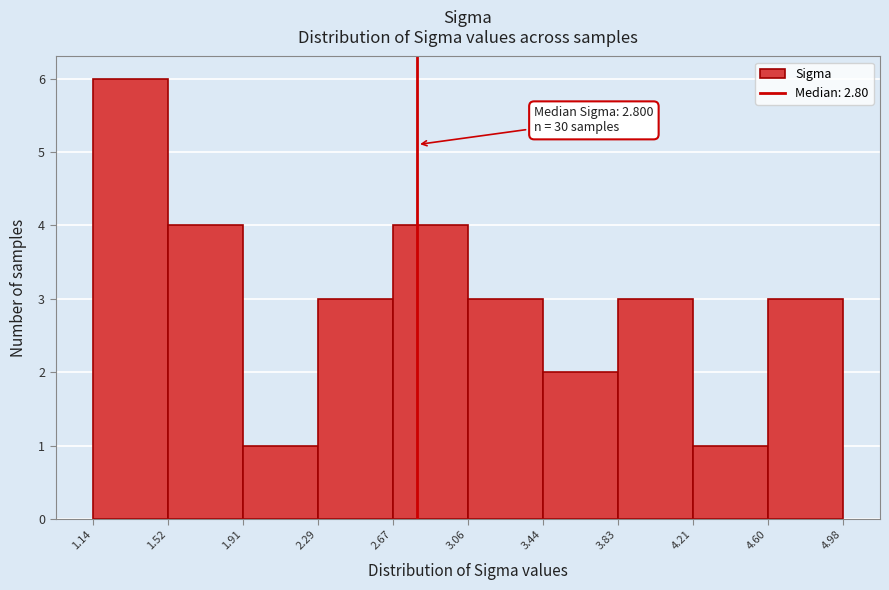

Which range on the x-axis has the tallest bar?

1.14 to 1.52